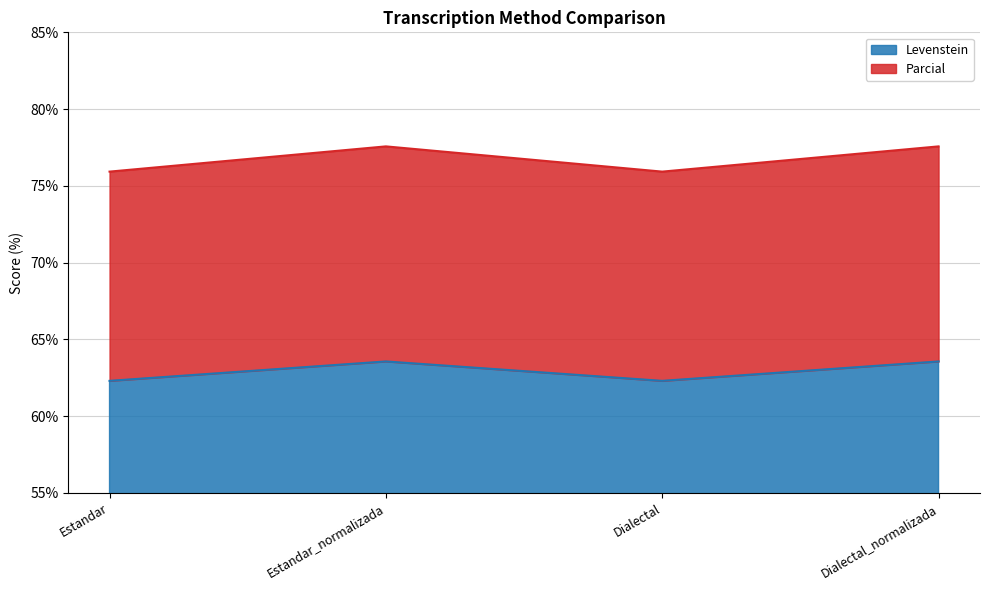

How many values in the Levenstein series exceed 63?

2